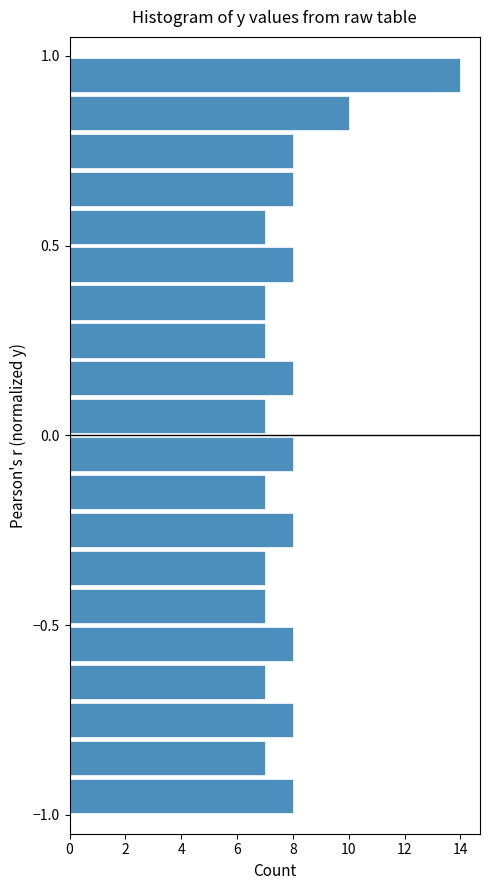

Read against the y-axis, roughly where is the centre of the longest bar?

0.95